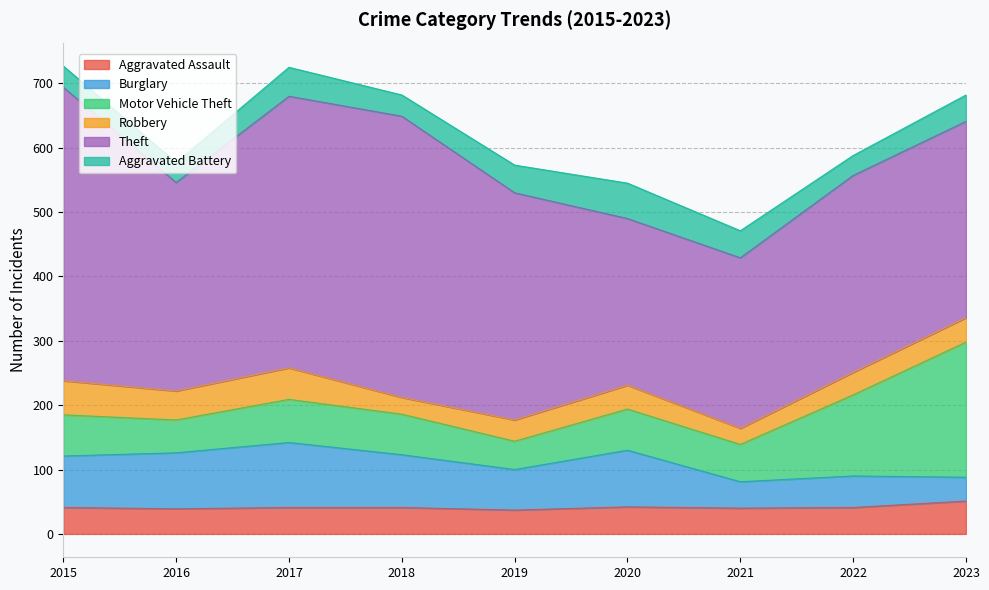

What is the average value of the Aggravated Assault series?

41